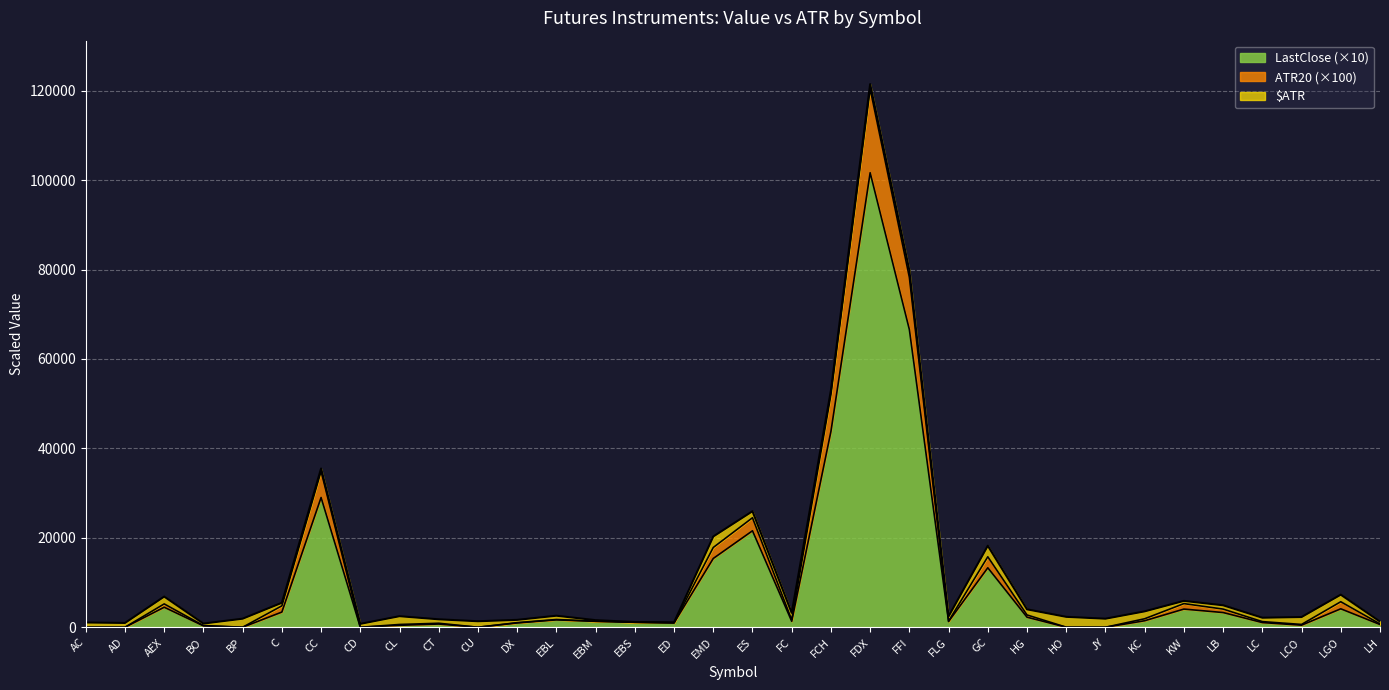

True or false: LastClose and ATR20 intersect in this chart.

False